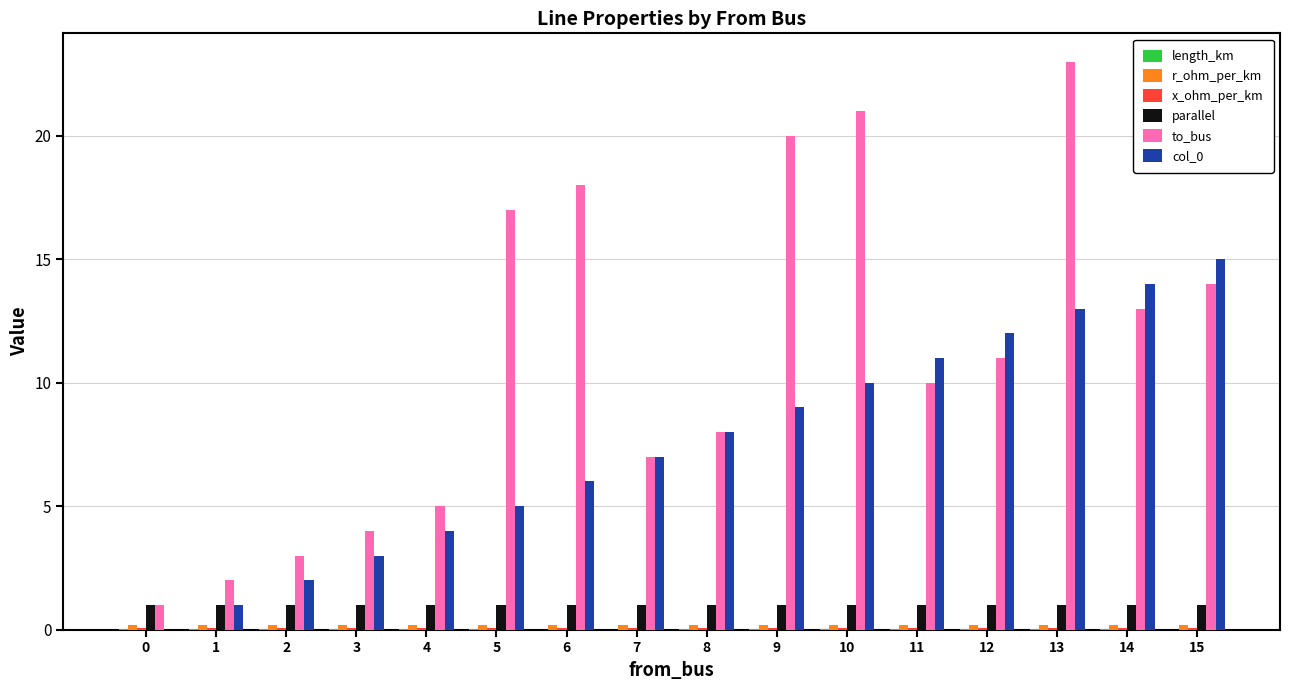

The parallel series shows 1.0 at 3. True or false?

True